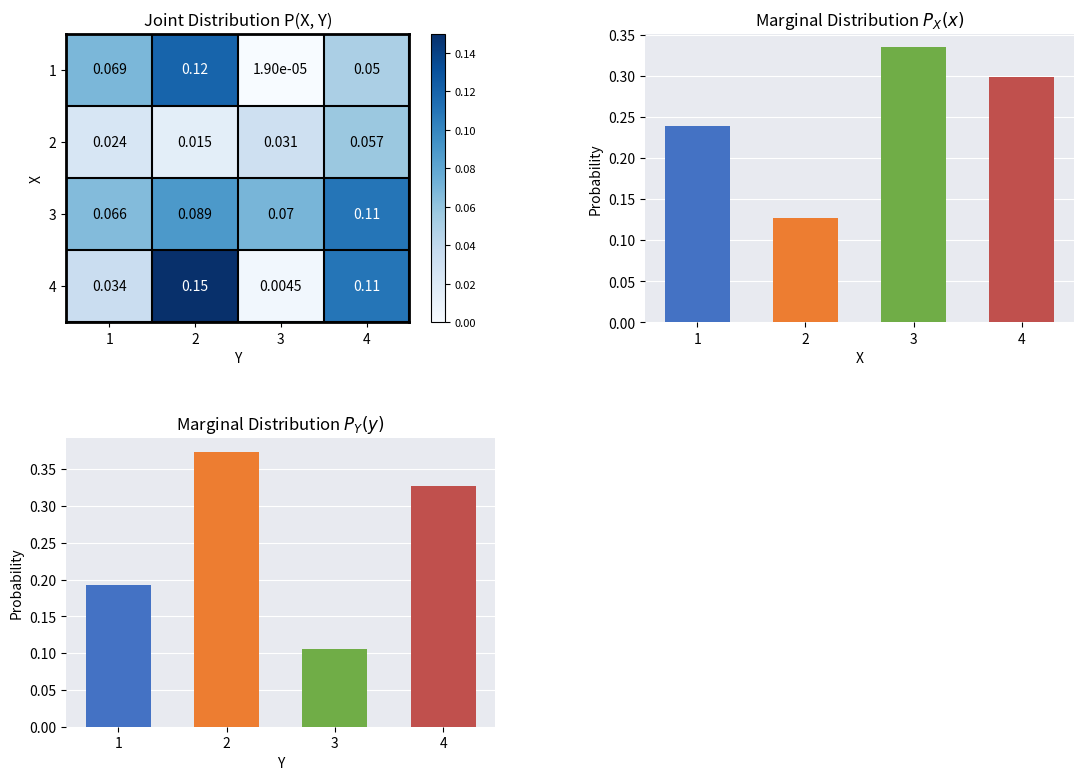

Which category has the lowest value in the P_X(x) series?

2